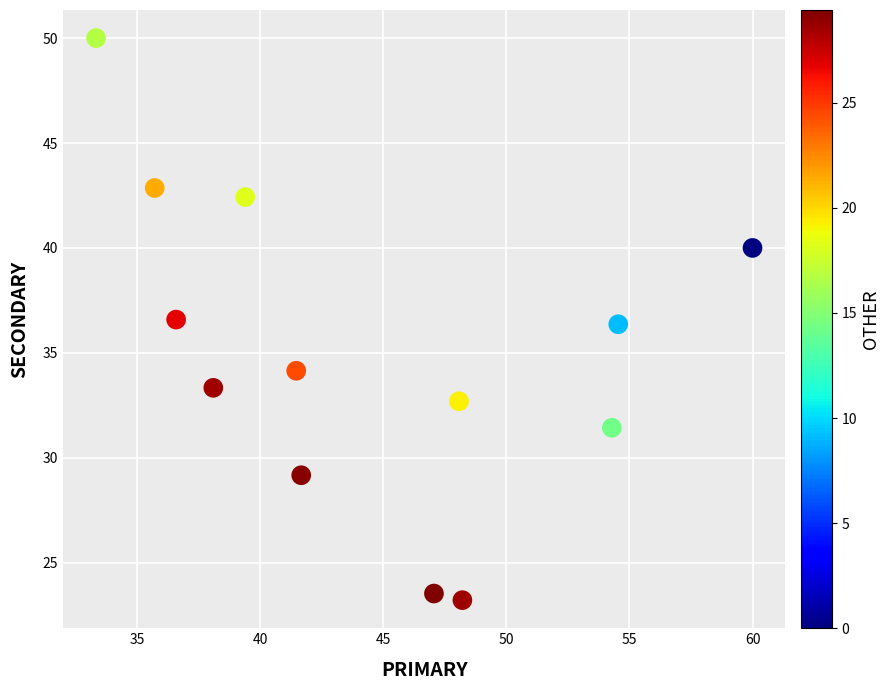

What is the range of Y values (max minus min)?

26.8